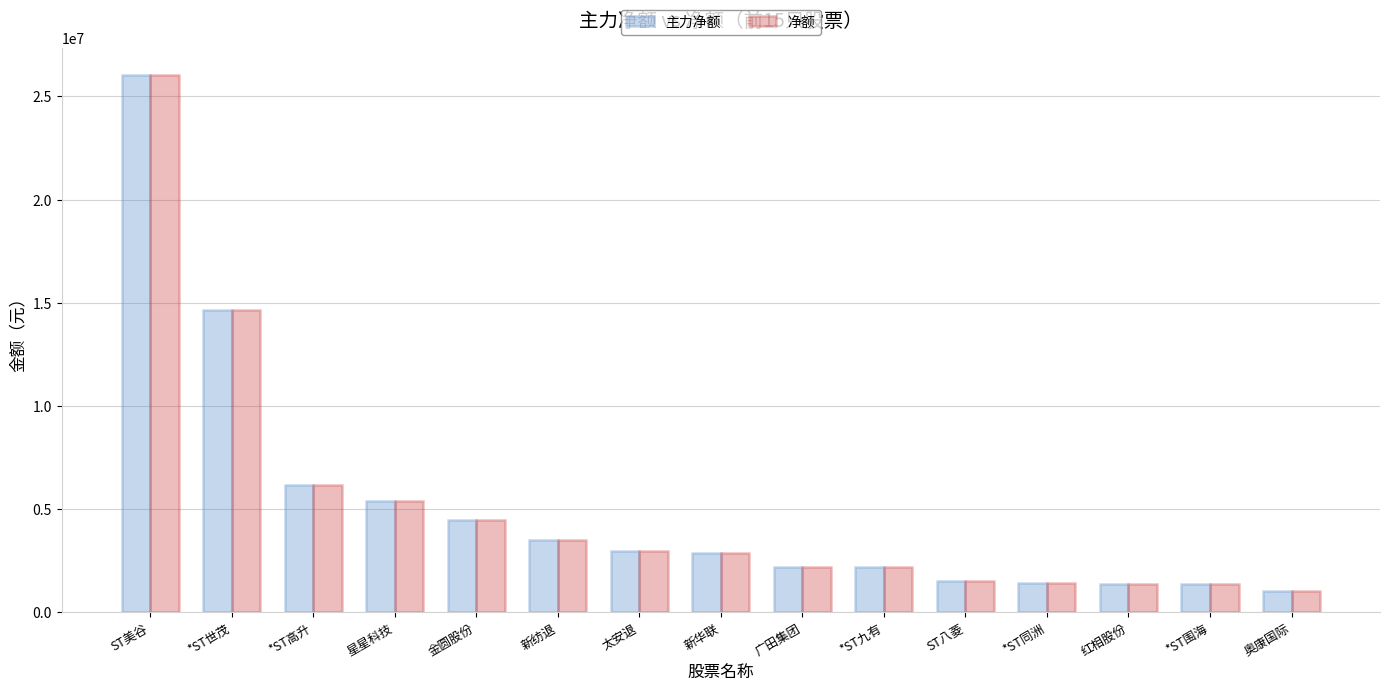

What is the label of the 2nd bar from the right?

*ST围海